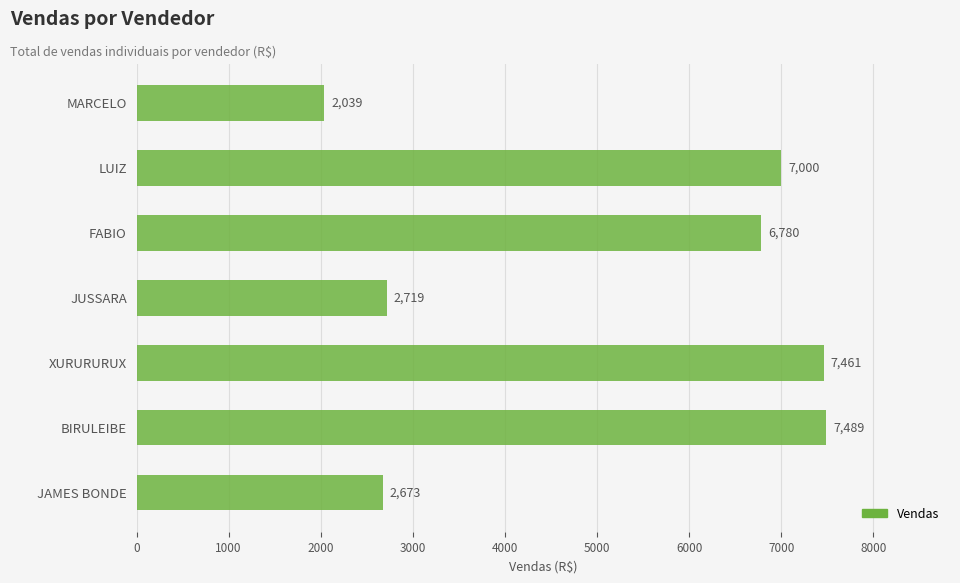

Reading top to bottom, transcribe all the data shown in this chart.

2039	7000	6780	2719	7461	7489	2673